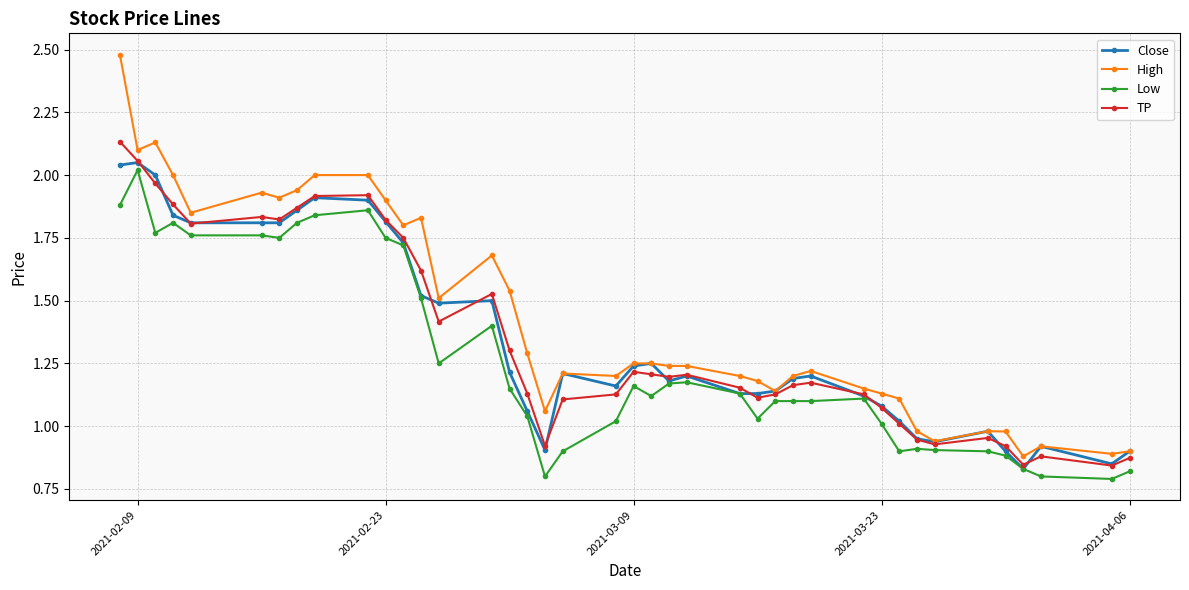

True or false: Low and TP cross at least once.

False